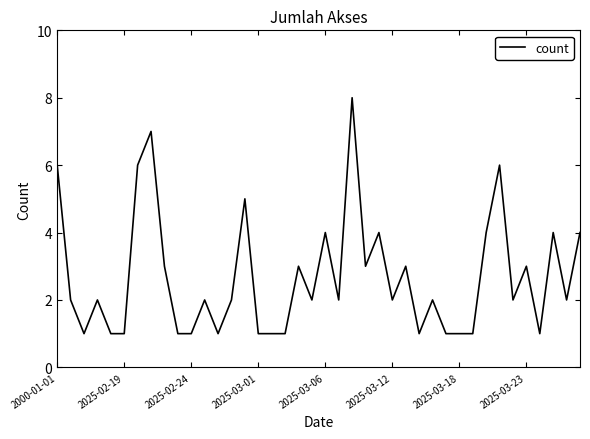

What is the difference between the maximum and second lowest values?

7